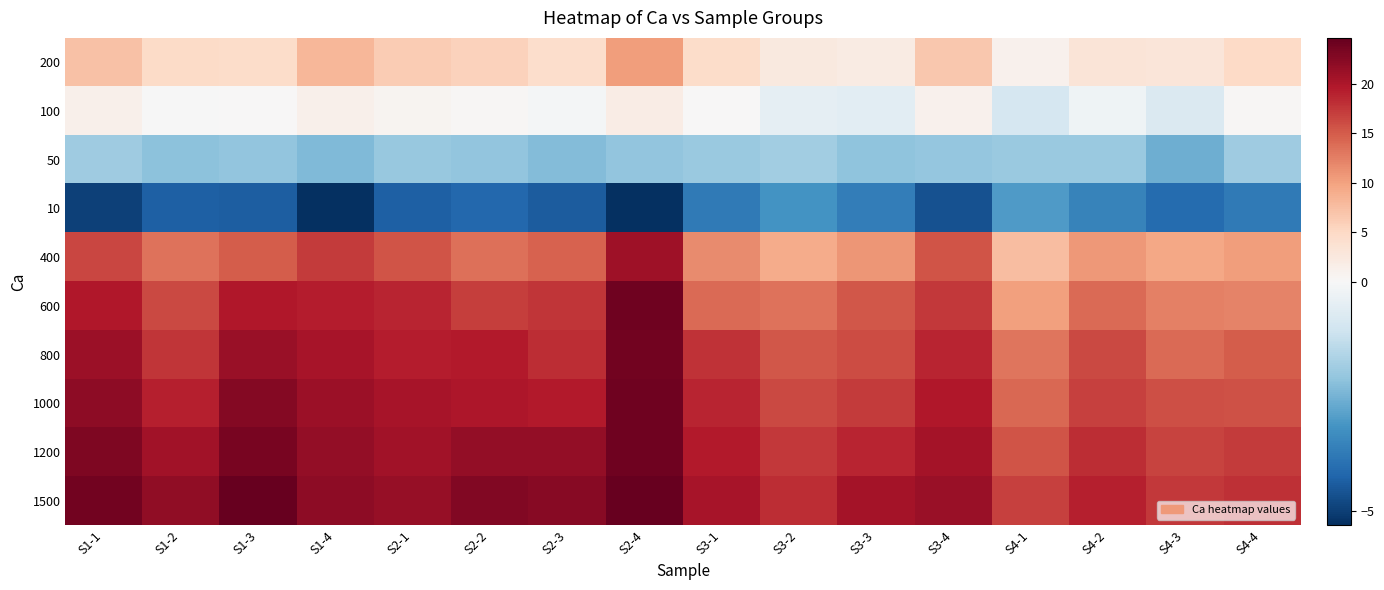

Reading left to right, transcribe all the data shown in this chart.

200: S1-1=7.3	S1-2=4.8	S1-3=4.4	S1-4=8.1	S2-1=6.3	S2-2=5.7	S2-3=4.3	S2-4=10.3	S3-1=4.5	S3-2=2.3	S3-3=2.1	S3-4=6.6	S4-1=1.1	S4-2=3.2	S4-3=3.0	S4-4=4.8
100: S1-1=1.3	S1-2=-0.0	S1-3=0.1	S1-4=1.3	S2-1=0.6	S2-2=0.3	S2-3=-0.1	S2-4=1.8	S3-1=0.1	S3-2=-0.5	S3-3=-0.6	S3-4=1.0	S4-1=-0.9	S4-2=-0.2	S4-3=-0.8	S4-4=0.4
50: S1-1=-1.9	S1-2=-2.2	S1-3=-2.1	S1-4=-2.4	S2-1=-2.0	S2-2=-2.1	S2-3=-2.3	S2-4=-2.1	S3-1=-2.0	S3-2=-1.9	S3-3=-2.1	S3-4=-2.1	S4-1=-2.0	S4-2=-2.0	S4-3=-2.6	S4-4=-1.9
10: S1-1=-5.0	S1-2=-4.3	S1-3=-4.4	S1-4=-5.3	S2-1=-4.4	S2-2=-4.2	S2-3=-4.4	S2-4=-5.3	S3-1=-3.8	S3-2=-3.2	S3-3=-3.7	S3-4=-4.6	S4-1=-3.0	S4-2=-3.5	S4-3=-4.1	S4-4=-3.8
400: S1-1=16.5	S1-2=13.3	S1-3=15.0	S1-4=17.2	S2-1=15.4	S2-2=13.5	S2-3=14.4	S2-4=20.9	S3-1=11.6	S3-2=9.1	S3-3=10.9	S3-4=15.4	S4-1=7.5	S4-2=10.6	S4-3=9.4	S4-4=10.4
600: S1-1=19.7	S1-2=16.3	S1-3=19.7	S1-4=19.4	S2-1=18.8	S2-2=17.0	S2-3=17.6	S2-4=23.9	S3-1=13.9	S3-2=13.3	S3-3=15.2	S3-4=17.4	S4-1=10.0	S4-2=13.9	S4-3=12.4	S4-4=12.3
800: S1-1=21.0	S1-2=17.6	S1-3=21.2	S1-4=20.2	S2-1=19.4	S2-2=19.5	S2-3=18.1	S2-4=23.7	S3-1=17.8	S3-2=15.3	S3-3=16.1	S3-4=18.7	S4-1=13.2	S4-2=16.2	S4-3=14.0	S4-4=14.8
1000: S1-1=21.9	S1-2=19.1	S1-3=22.6	S1-4=21.0	S2-1=20.2	S2-2=19.9	S2-3=19.5	S2-4=24.0	S3-1=18.8	S3-2=16.2	S3-3=17.2	S3-4=19.6	S4-1=14.1	S4-2=16.9	S4-3=15.8	S4-4=15.8
1200: S1-1=23.0	S1-2=20.7	S1-3=23.4	S1-4=21.7	S2-1=20.7	S2-2=21.7	S2-3=21.7	S2-4=24.0	S3-1=19.5	S3-2=17.3	S3-3=18.8	S3-4=20.4	S4-1=15.5	S4-2=18.1	S4-3=16.6	S4-4=17.3
1500: S1-1=23.8	S1-2=21.8	S1-3=24.6	S1-4=22.1	S2-1=21.5	S2-2=22.7	S2-3=22.4	S2-4=24.5	S3-1=20.4	S3-2=18.3	S3-3=20.4	S3-4=21.2	S4-1=16.7	S4-2=19.2	S4-3=17.4	S4-4=18.1